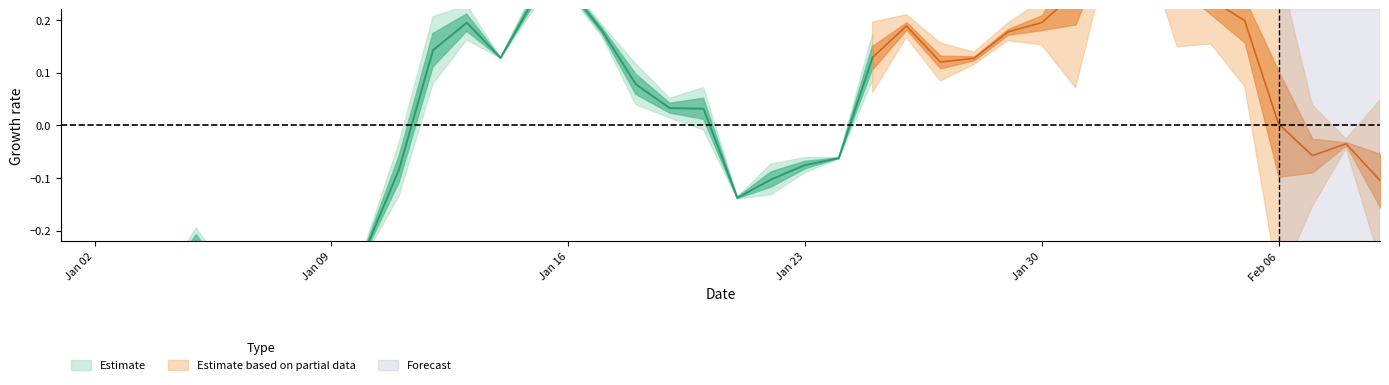

How many data points in Low are above 0?

39